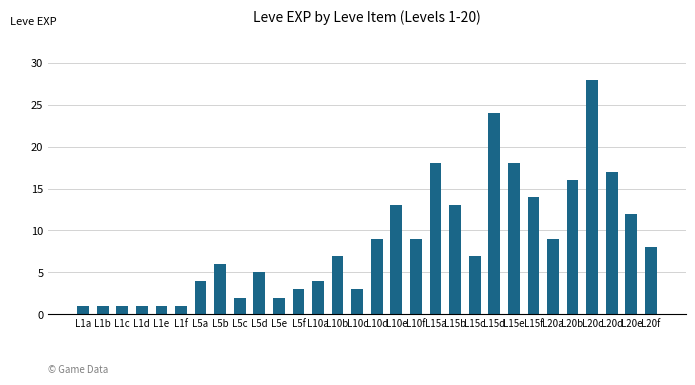

What is the label of the 20th bar from the right?

L5e